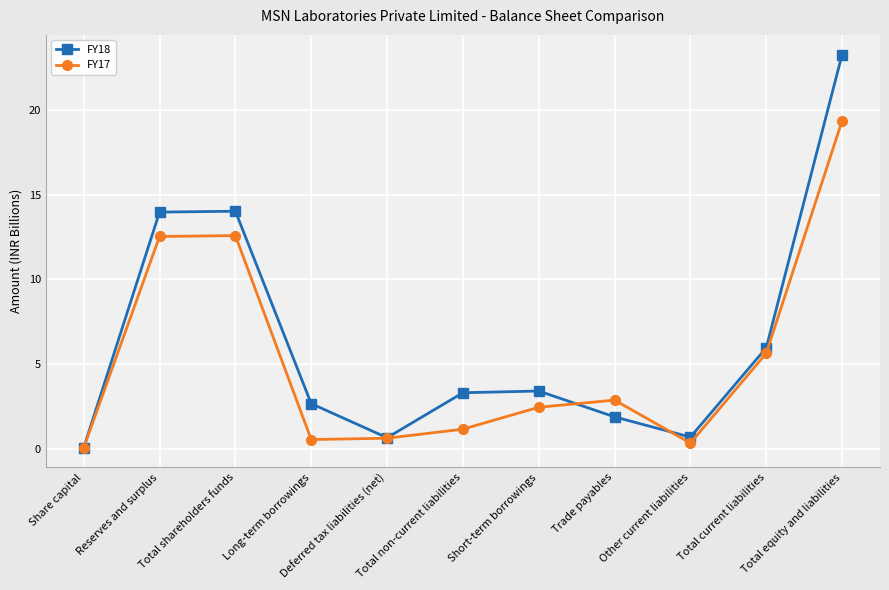

What is the minimum value for FY18?

0.1